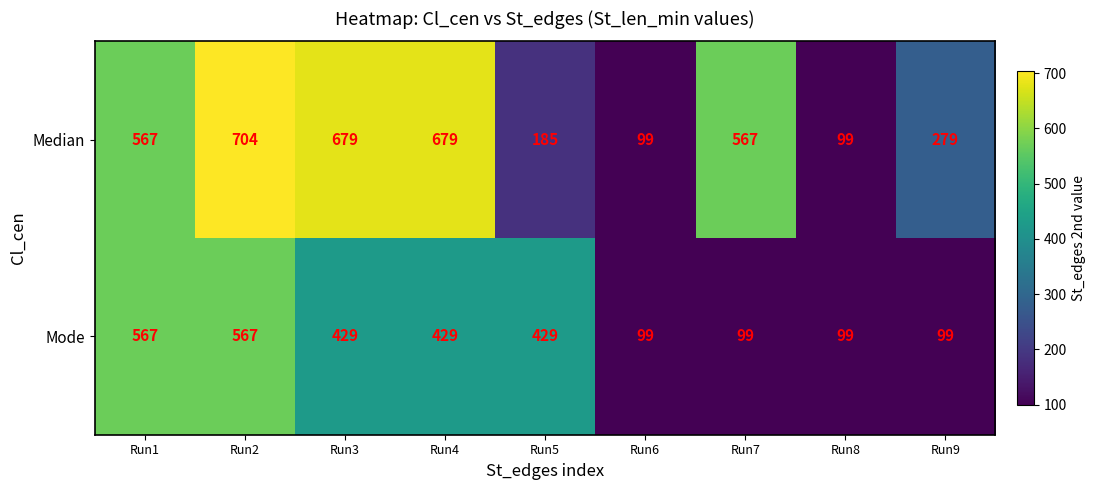

Reading left to right, list all the values displayed in this chart.

Median: Run1=567	Run2=704	Run3=679	Run4=679	Run5=185	Run6=99	Run7=567	Run8=99	Run9=279
Mode: Run1=567	Run2=567	Run3=429	Run4=429	Run5=429	Run6=99	Run7=99	Run8=99	Run9=99